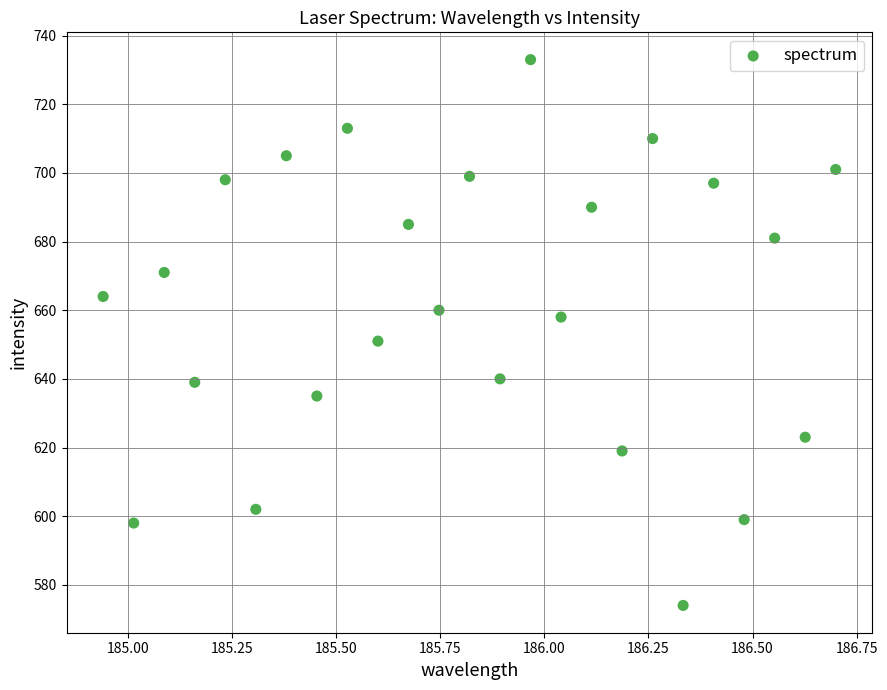

What Y value in the scatter plot is closest to 653?

651